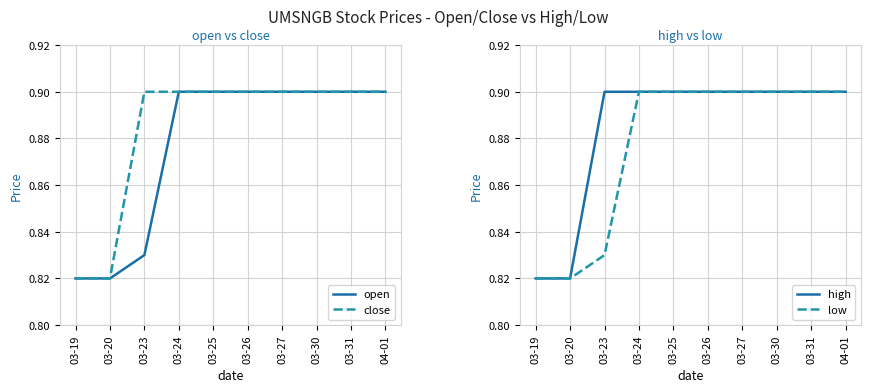

What is the label of the 7th point from the right?

03-24